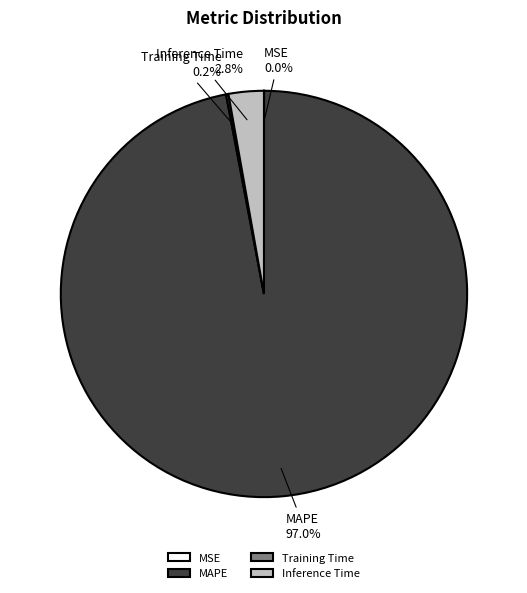

Combined, what portion of the pie is MAPE and Inference Time?

99.8%